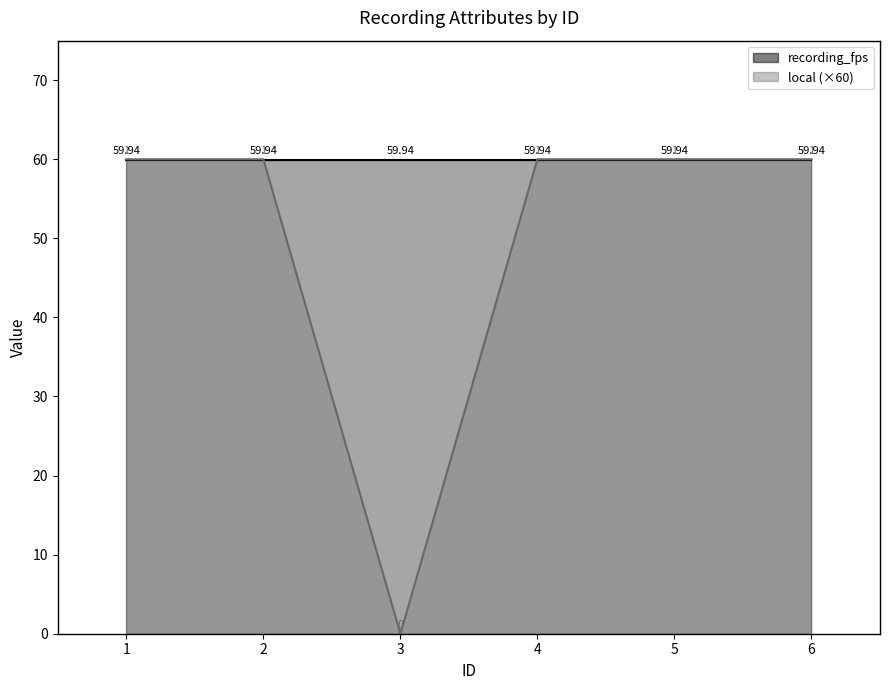

True or false: the data shows 60 at 5.

True